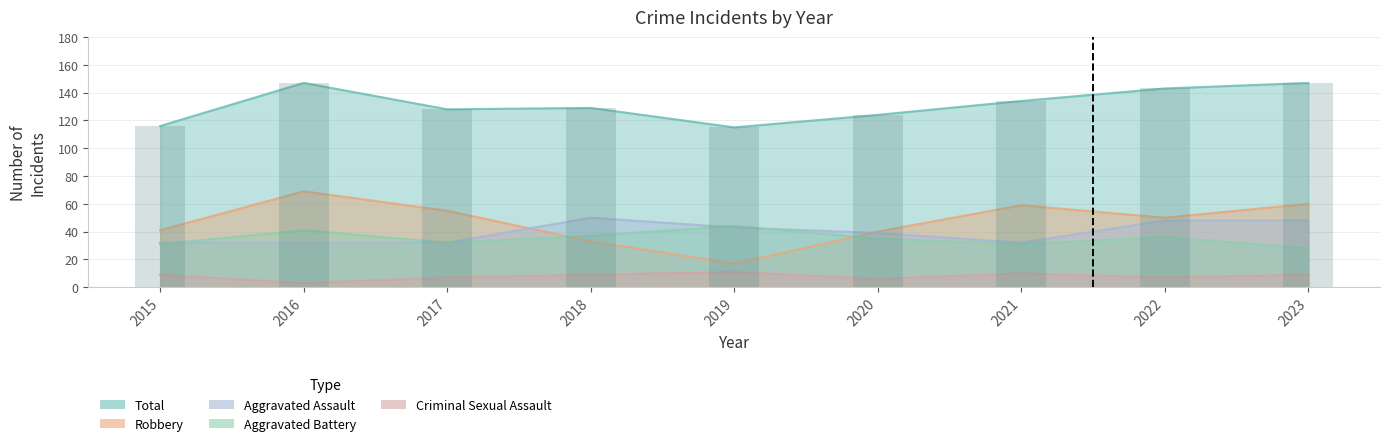

How many data points in Robbery are less than 50?

4